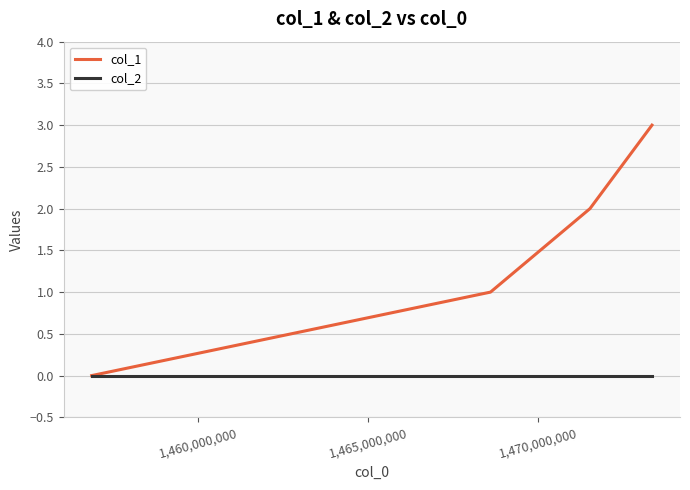

How many lines are shown in the chart?

2